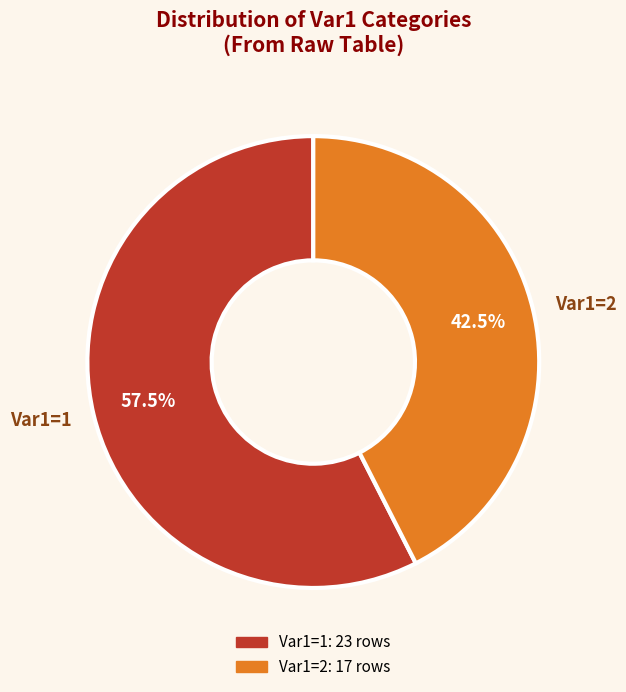

Combined, what portion of the pie is Var1=1 and Var1=2?

100.0%